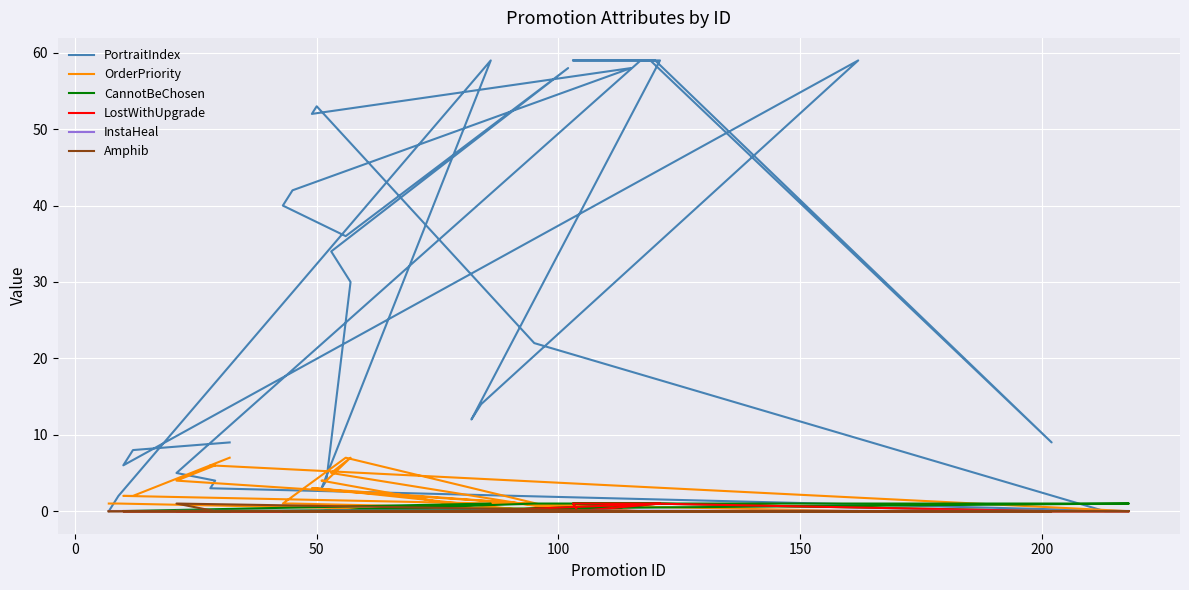

The value of CannotBeChosen at 27 is 0. True or false?

False